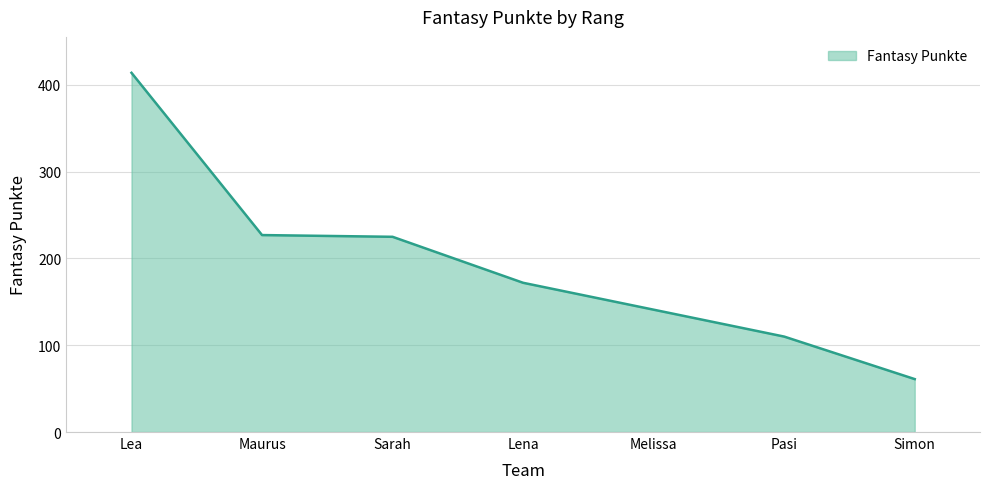

How many values are below 172?

3